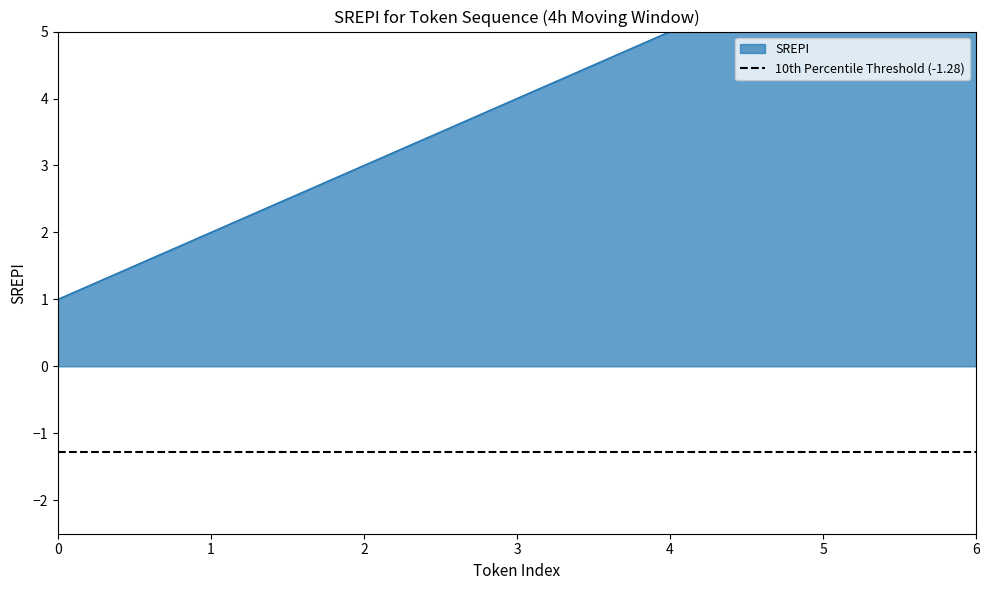

How many distinct data groups are displayed?

1